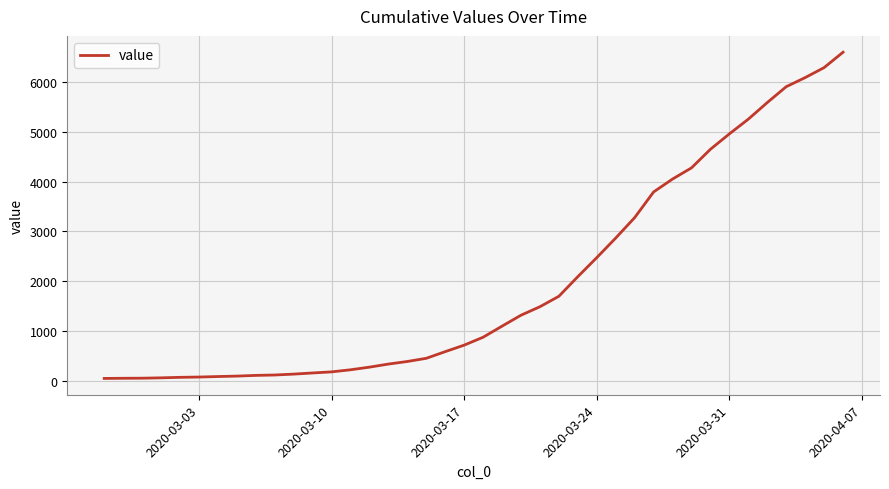

What is the greatest value displayed?

6606